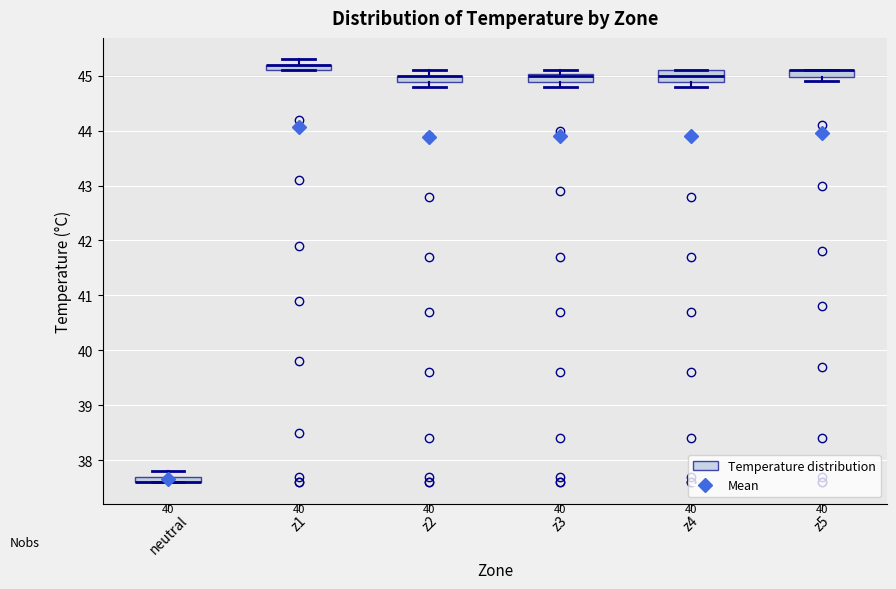

Where is the upper edge of the box for z3 on the y-axis? The values are not printed on the chart, so give them approximately, as read against the axis.

45.0